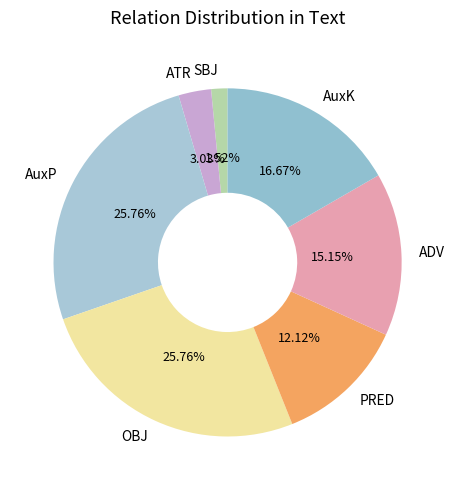

The ADV slice represents 15% of the pie. True or false?

True